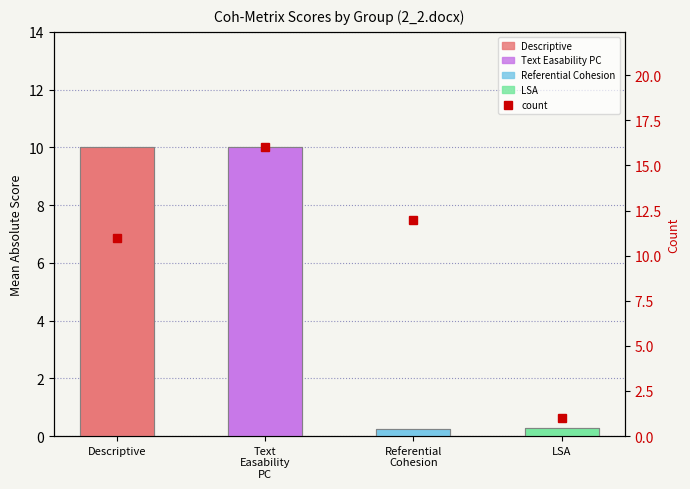

Which has a higher value, Descriptive or LSA?

Descriptive